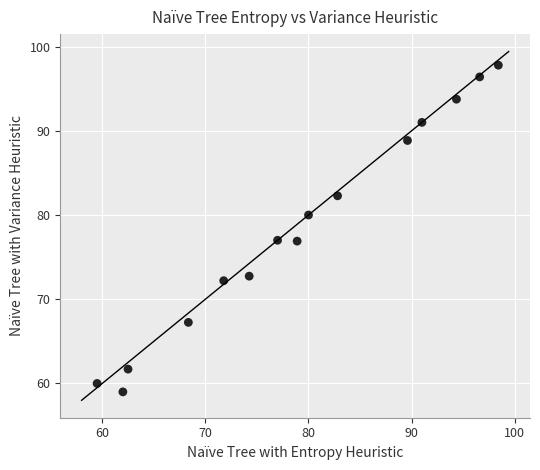

What is the range of X values (max minus min)?

38.9